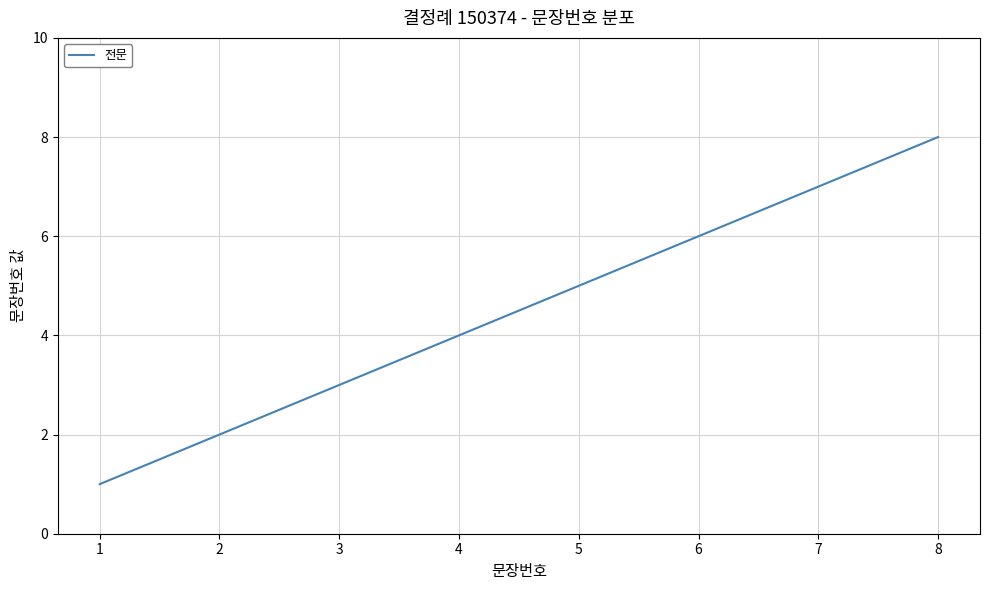

Count the number of data series in this chart.

1